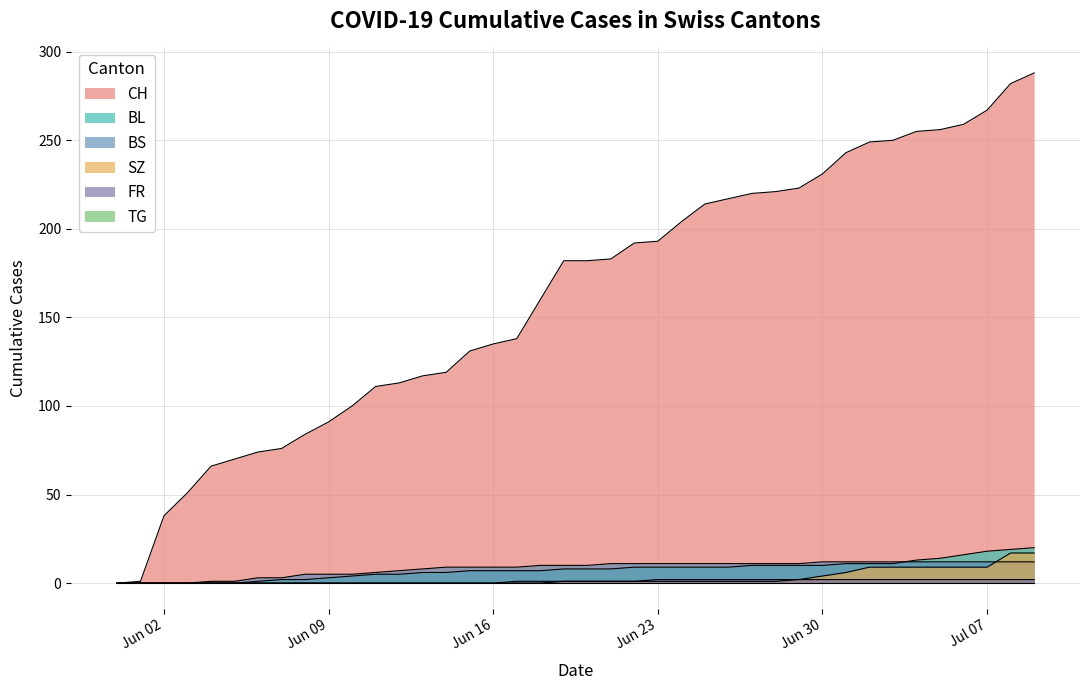

How many data points in SZ are above 1?

11